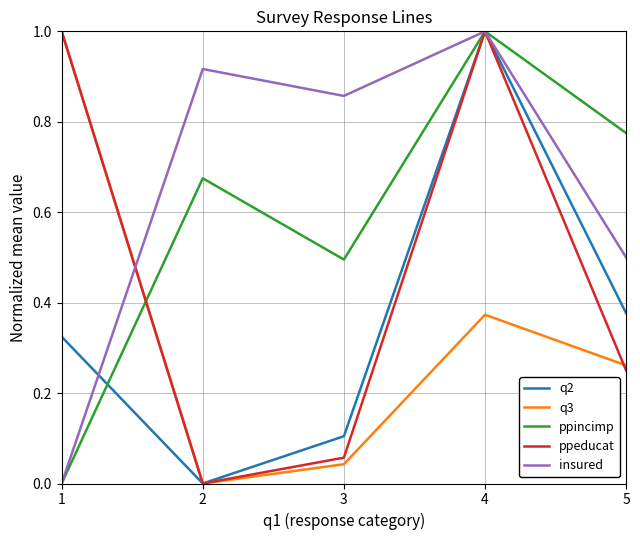

At which category is the sum across all series the highest?

4